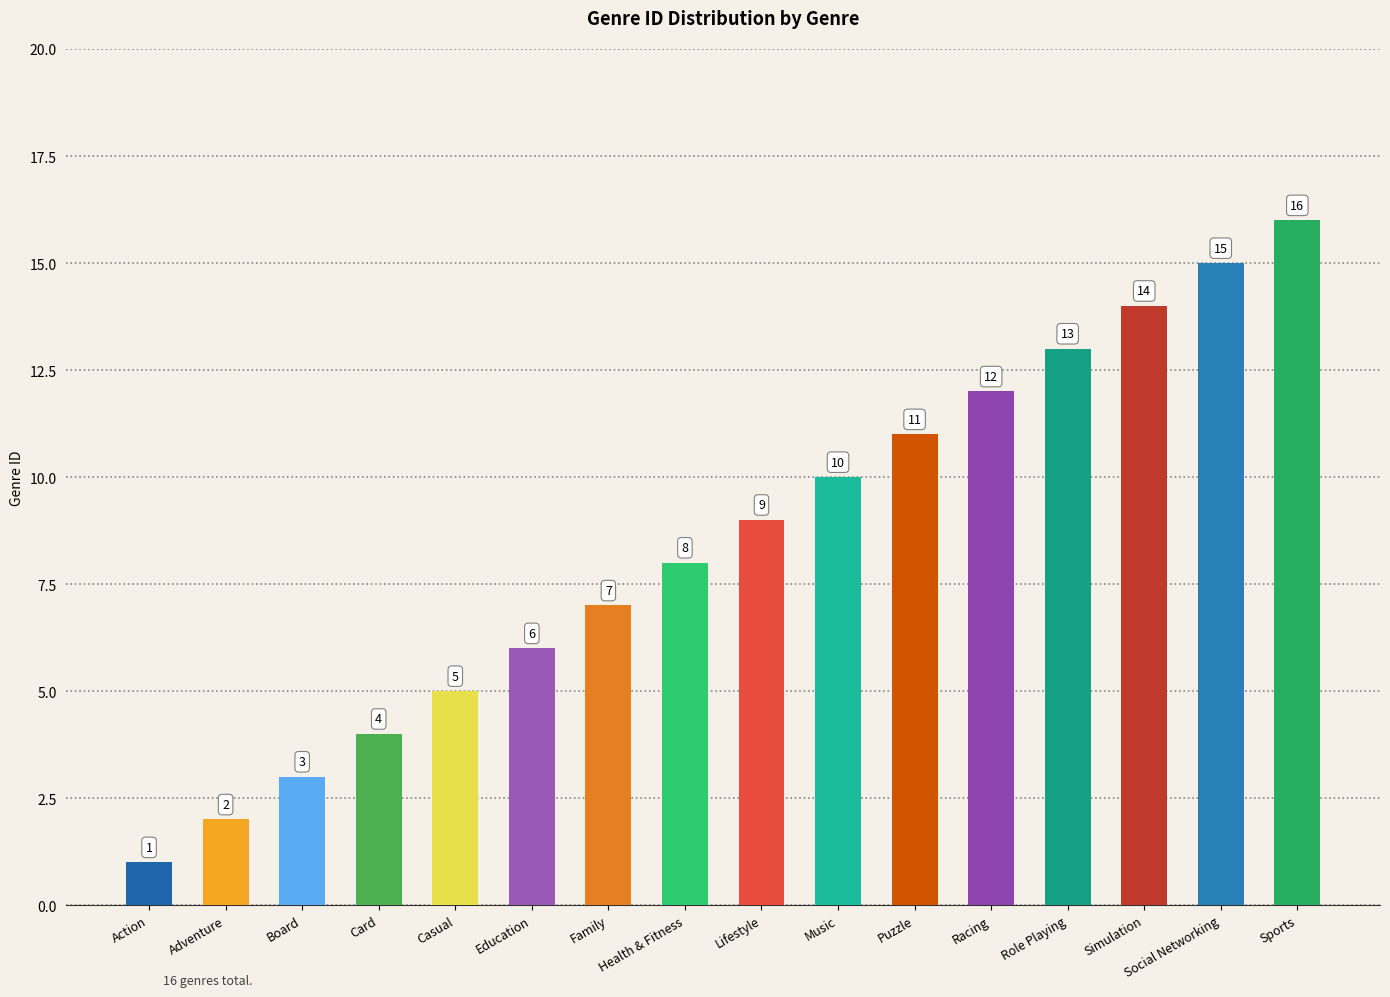

Rank the categories by value from highest to lowest.

Sports, Social Networking, Simulation, Role Playing, Racing, Puzzle, Music, Lifestyle, Health & Fitness, Family, Education, Casual, Card, Board, Adventure, Action